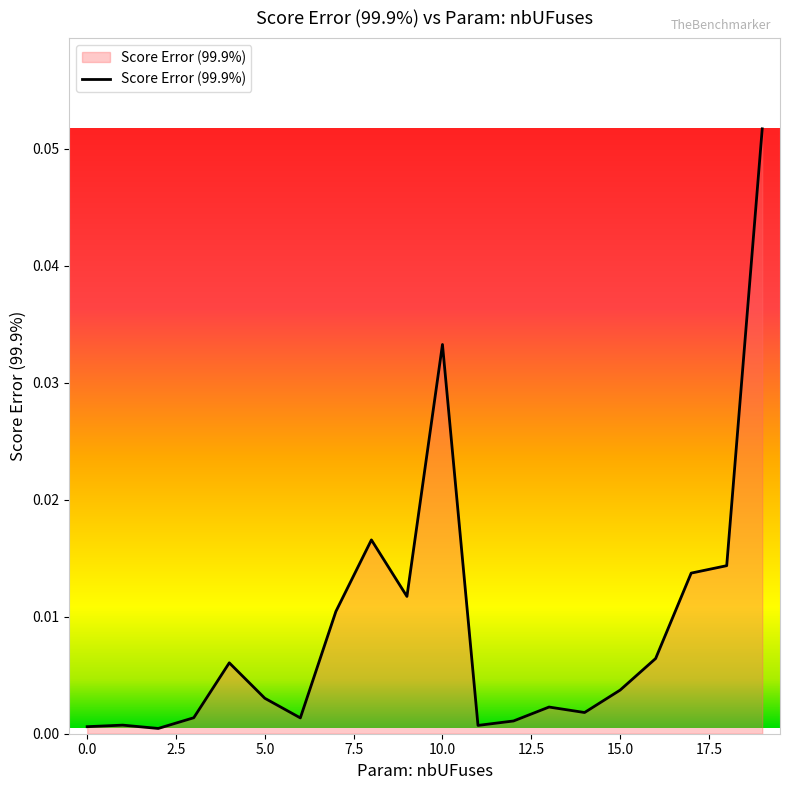

How many lines are shown in the chart?

1